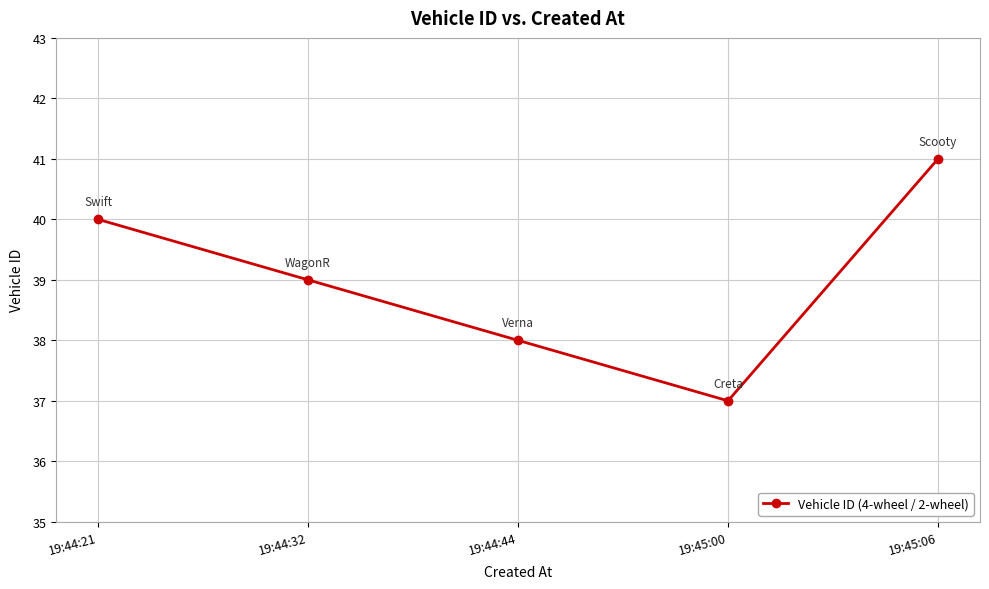

What is the average value?

39